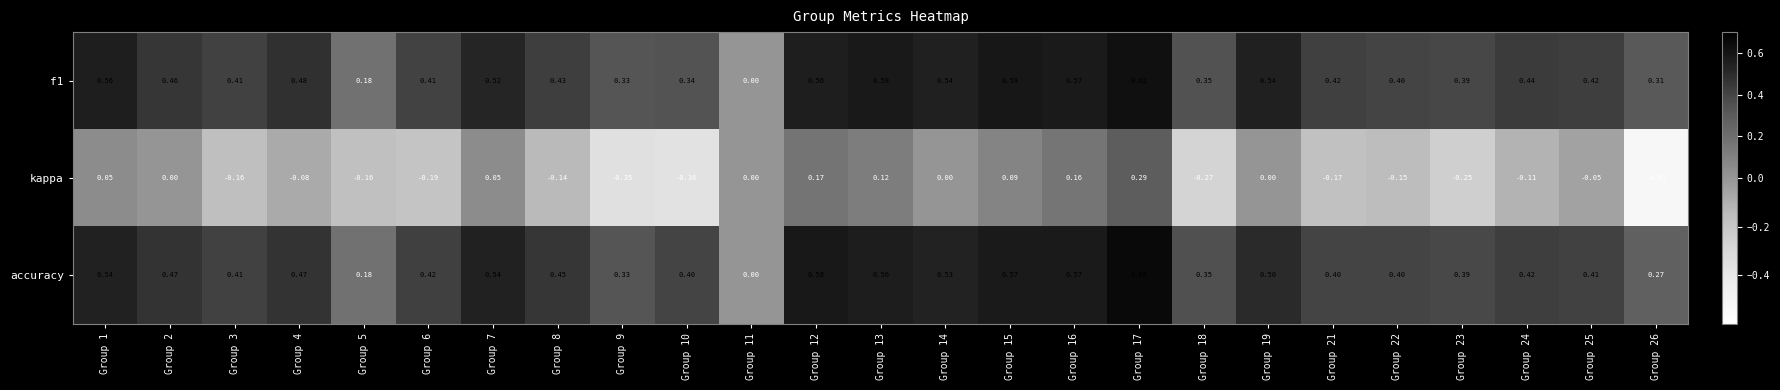

Which series has the widest spread of values?

kappa